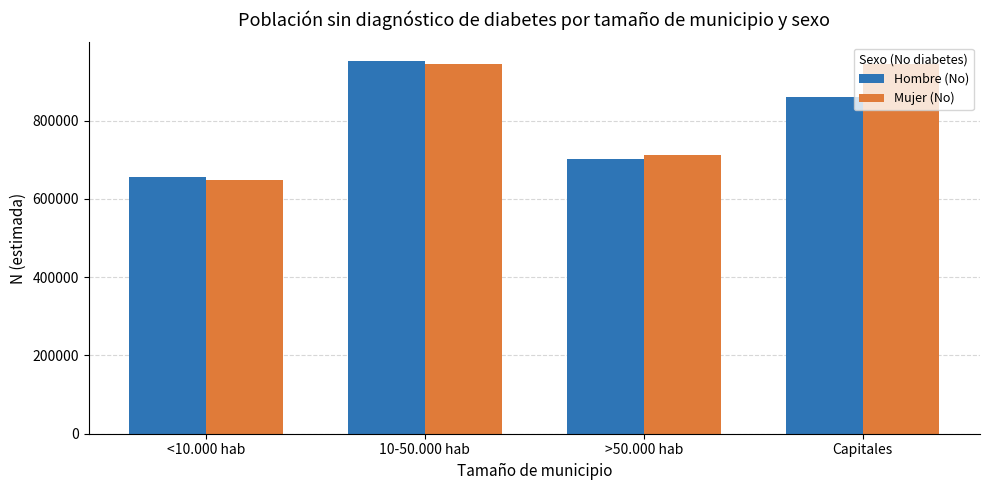

What is the difference between the second highest and second lowest values in the Mujer (No) series?

232537